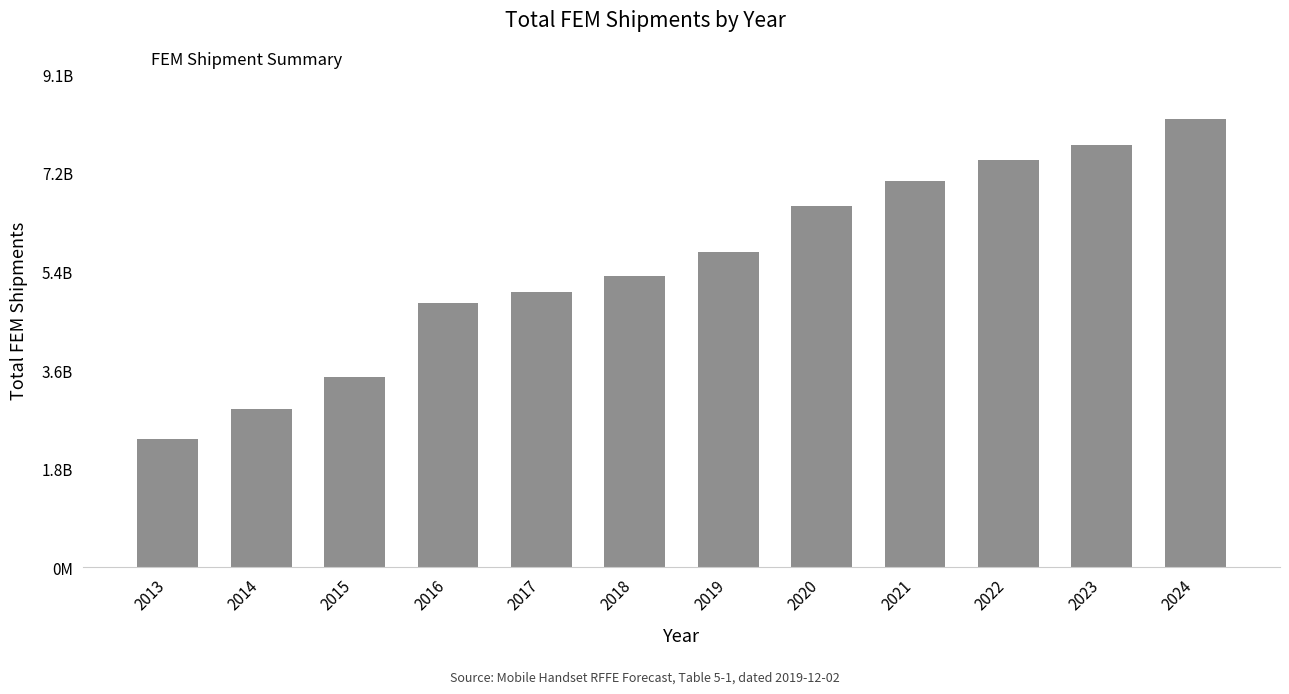

Which label corresponds to the smallest value in the chart?

2013